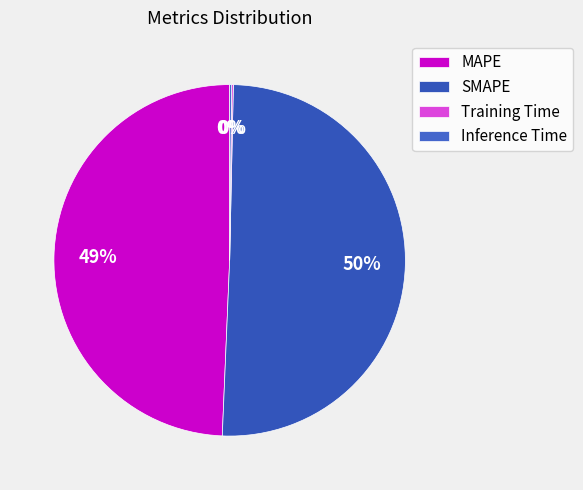

Which category has the smallest portion of the pie?

Training Time